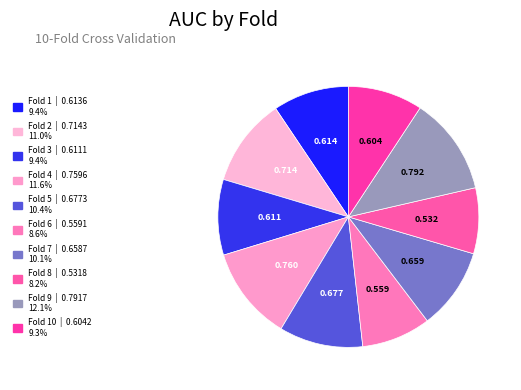

How many segments does this pie chart have?

10